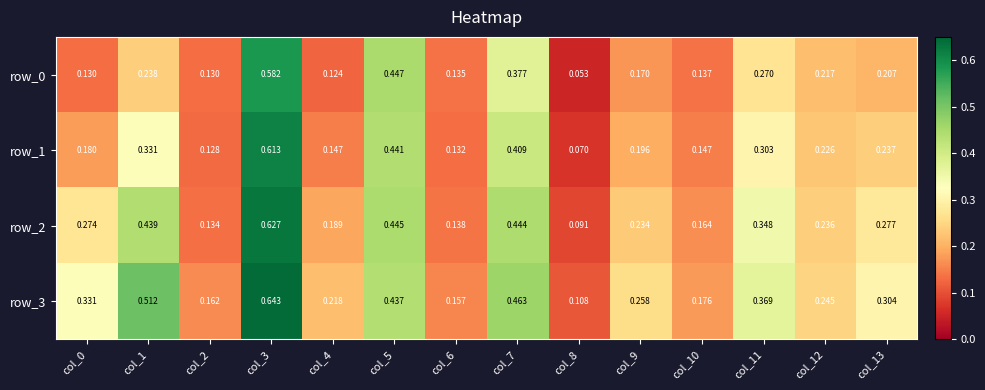

At which label does row_1 reach its peak?

col_3